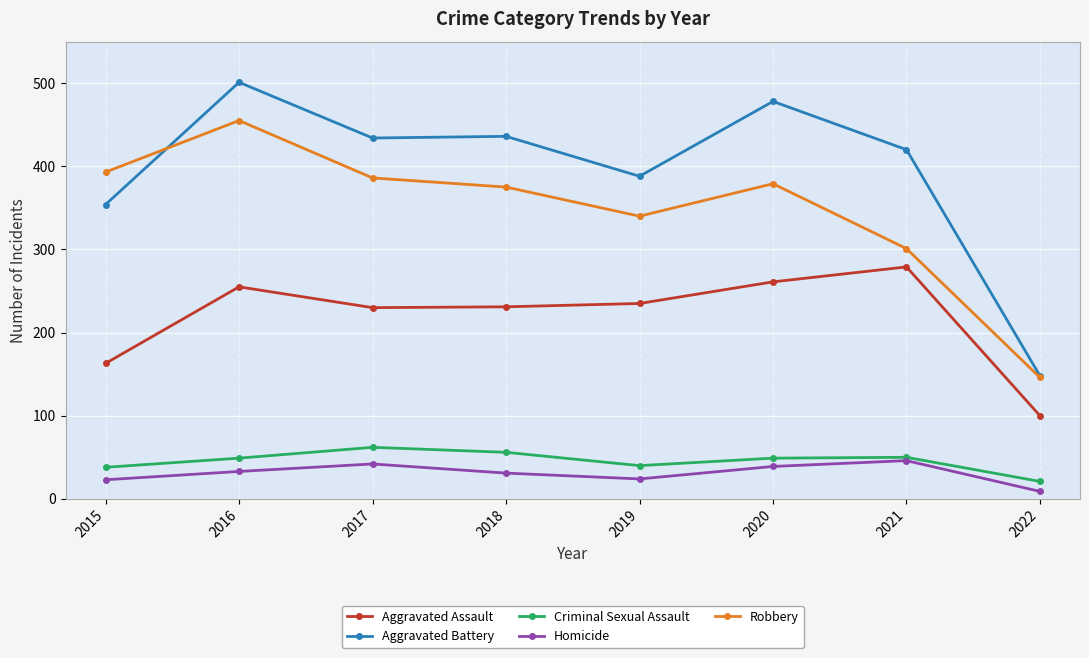

True or false: Aggravated Battery has a value of 354 at 2015.

True